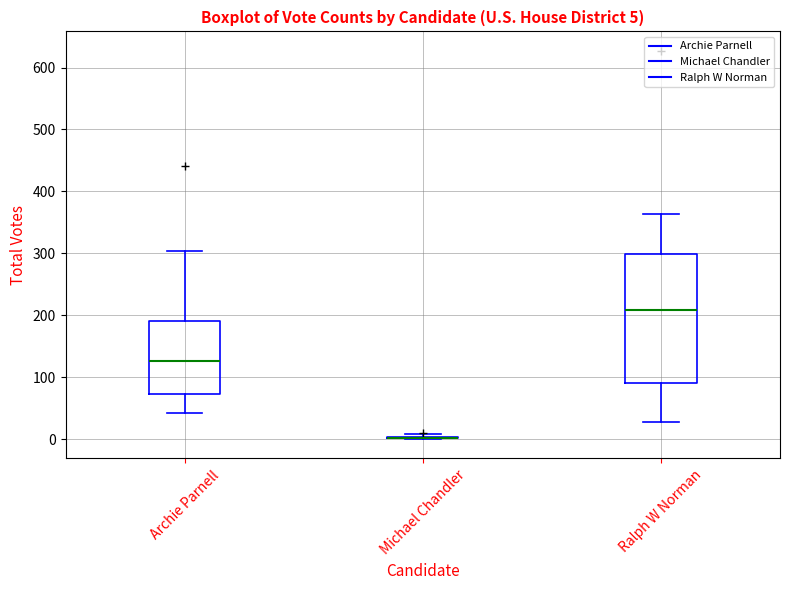

Which box is the tallest, from its lower edge to its upper edge?

Ralph W Norman